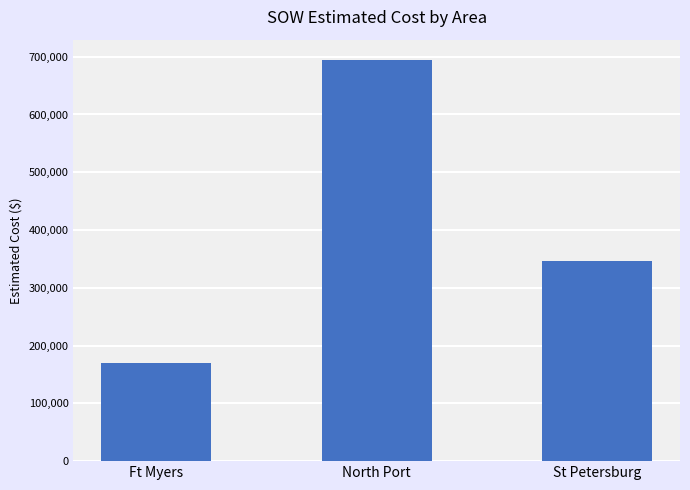

The chart shows a value of 169870.5 at Ft Myers. True or false?

True